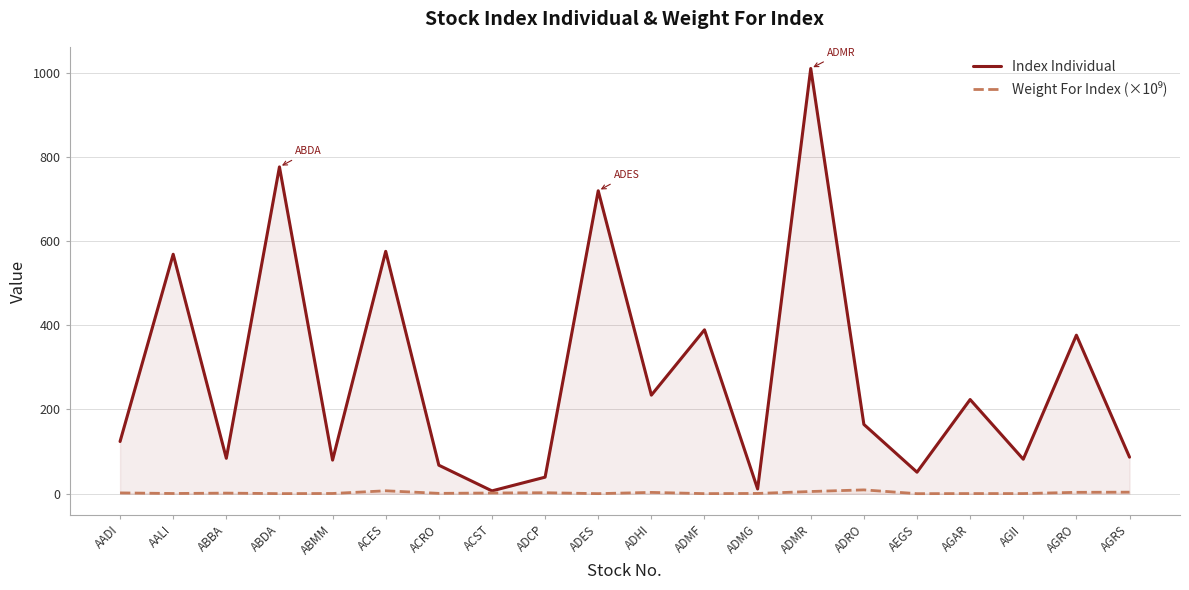

Which has a higher value, ABDA or ADCP?

ABDA